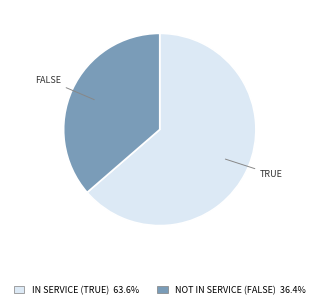

Is there any slice that represents more than half of the pie?

Yes